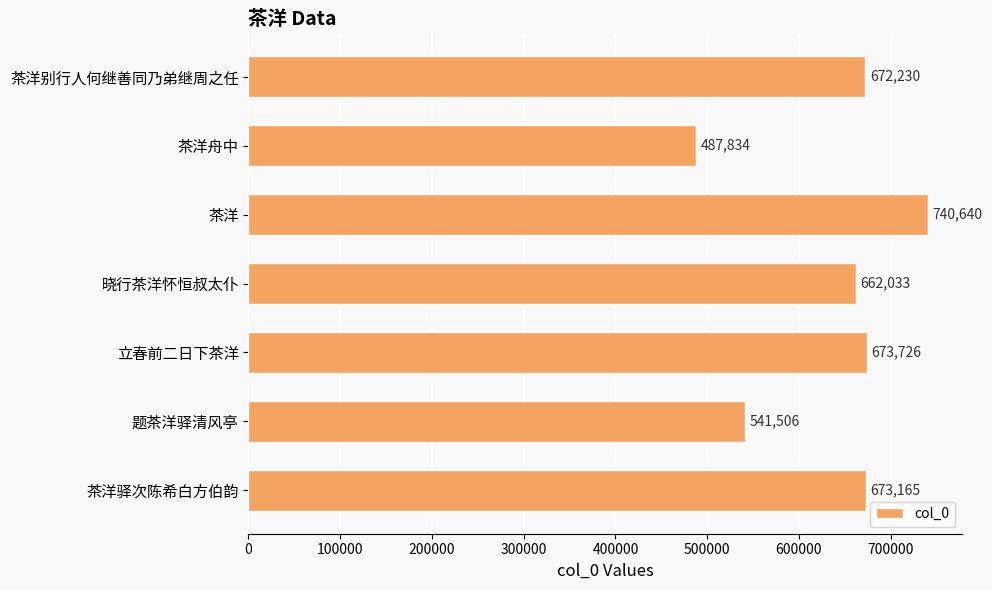

Reading bottom to top, what are all the values shown in this chart?

茶洋驿次陈希白方伯韵=673165	题茶洋驿清风亭=541506	立春前二日下茶洋=673726	晓行茶洋怀恒叔太仆=662033	茶洋=740640	茶洋舟中=487834	茶洋别行人何继善同乃弟继周之任=672230